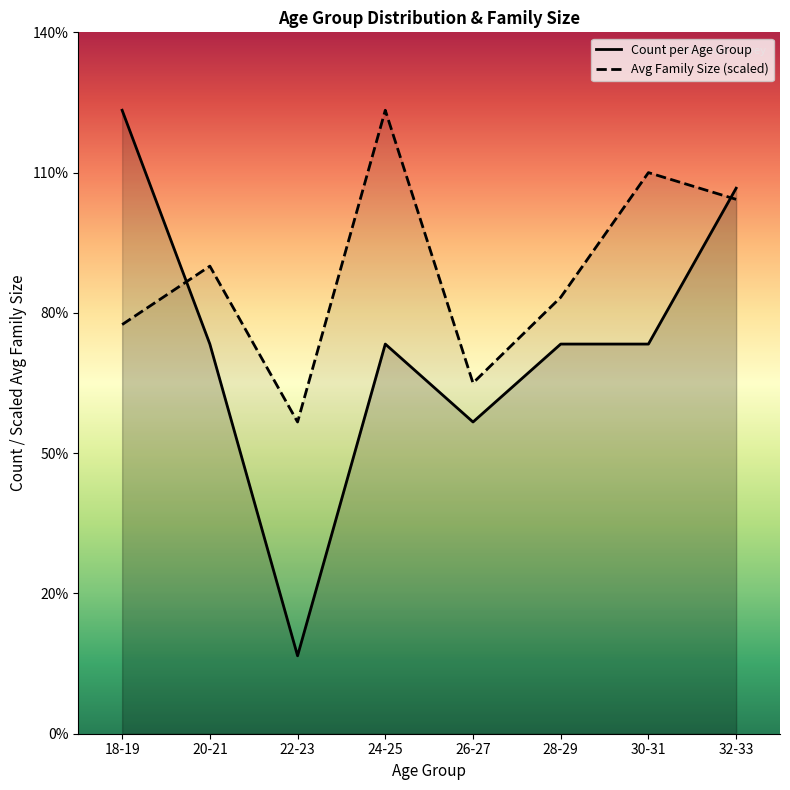

How many distinct data groups are displayed?

2